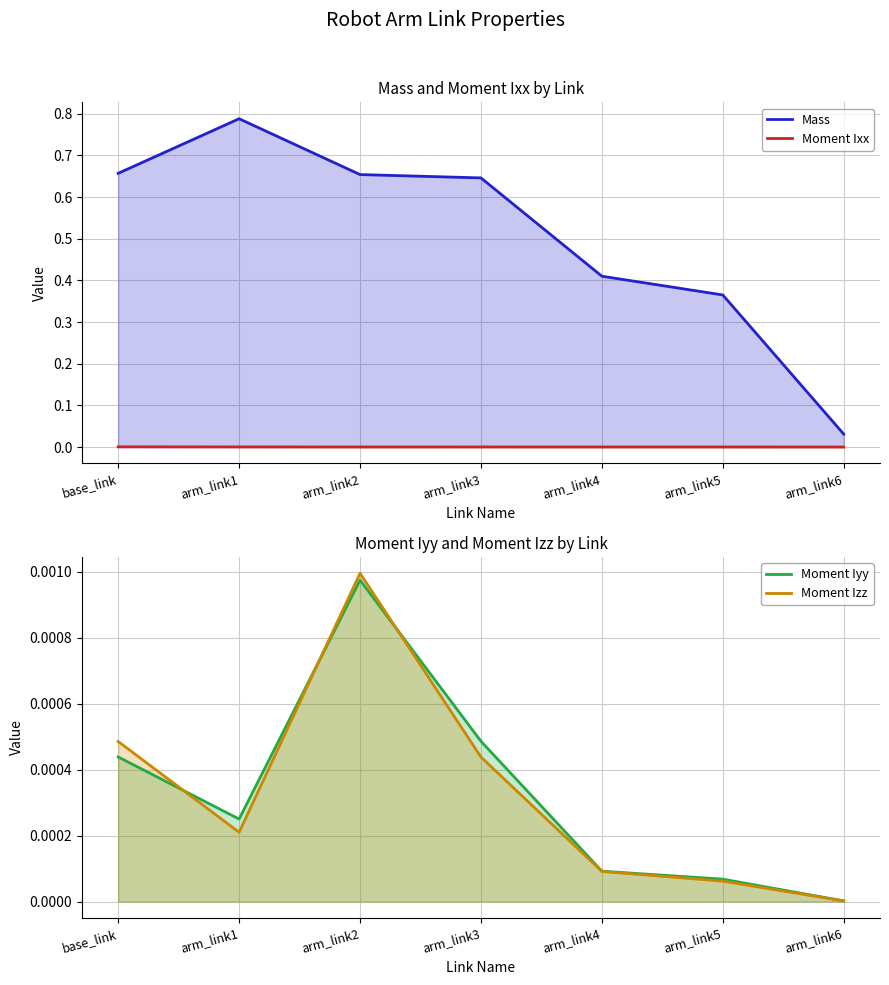

At which category is the sum across all series the highest?

arm_link1